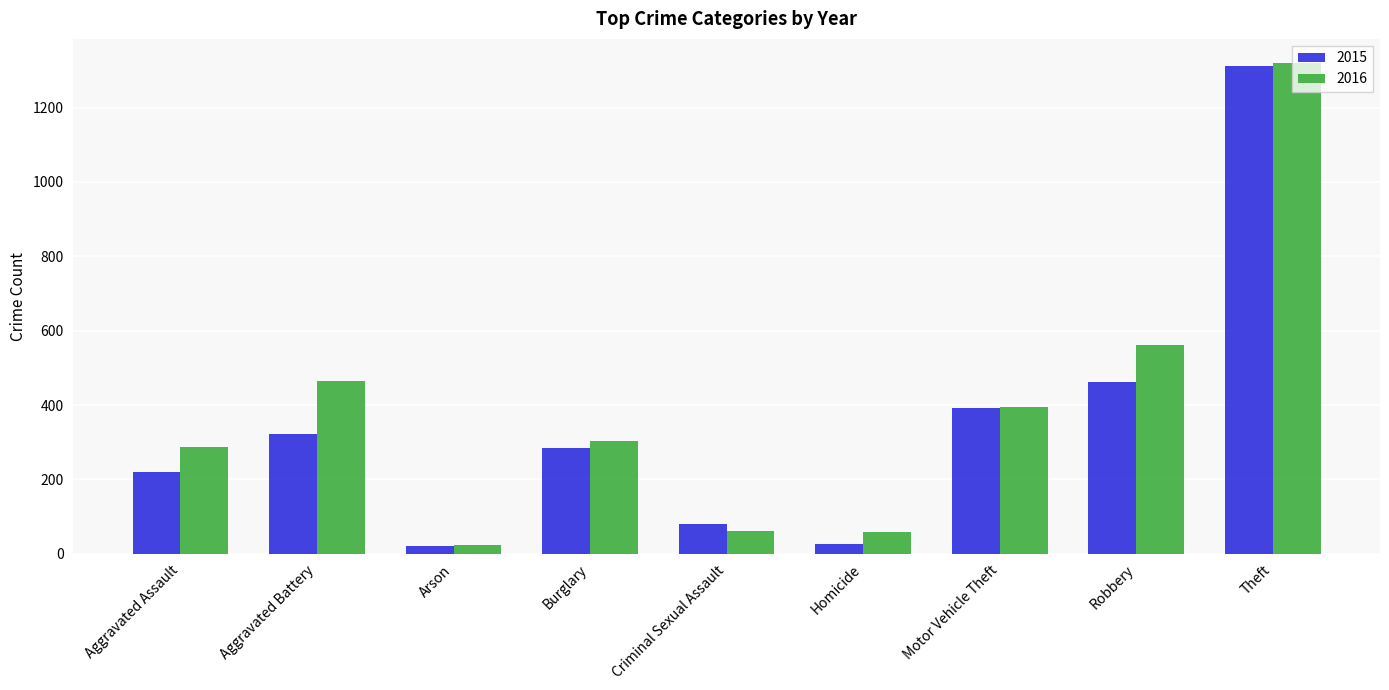

At which label does 2016 reach its minimum?

Arson